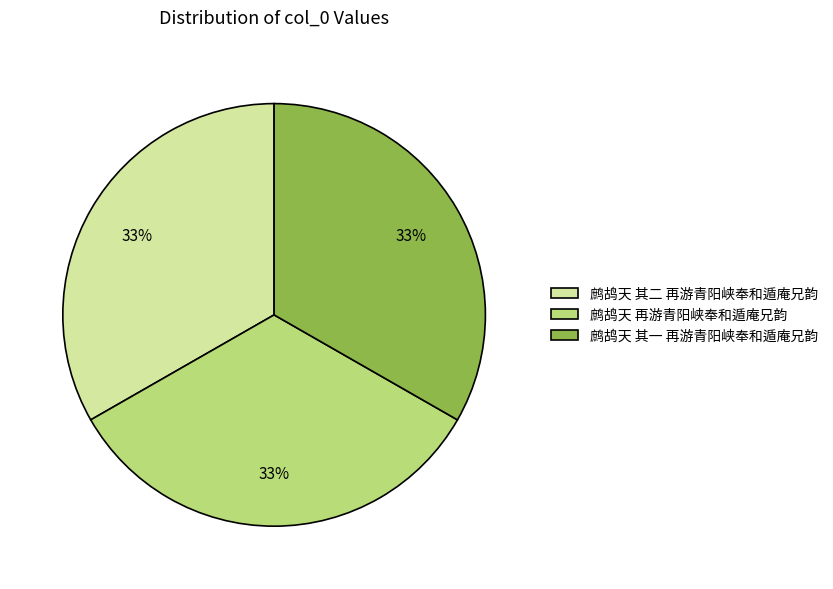

Combined, do 鹧鸪天 其二 再游青阳峡奉和遁庵兄韵 and 鹧鸪天 再游青阳峡奉和遁庵兄韵 account for over 50%?

Yes